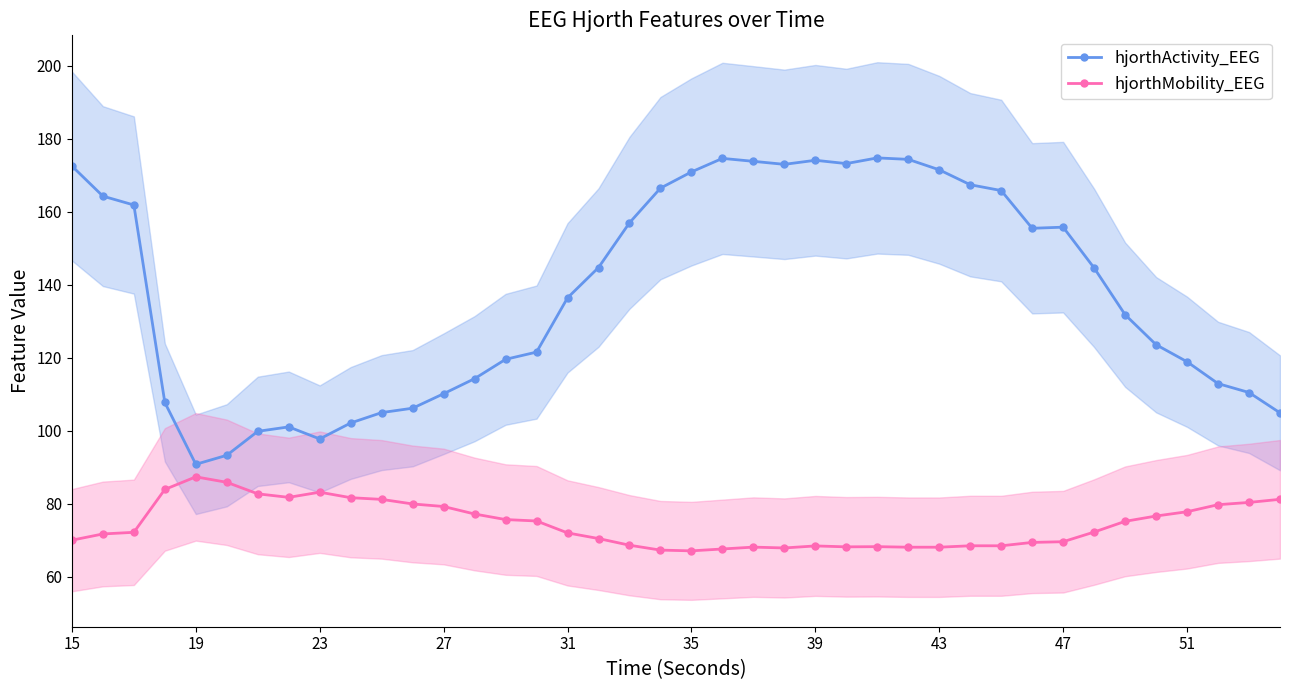

True or false: hjorthMobility_EEG has a value of 53.2 at 51.

False